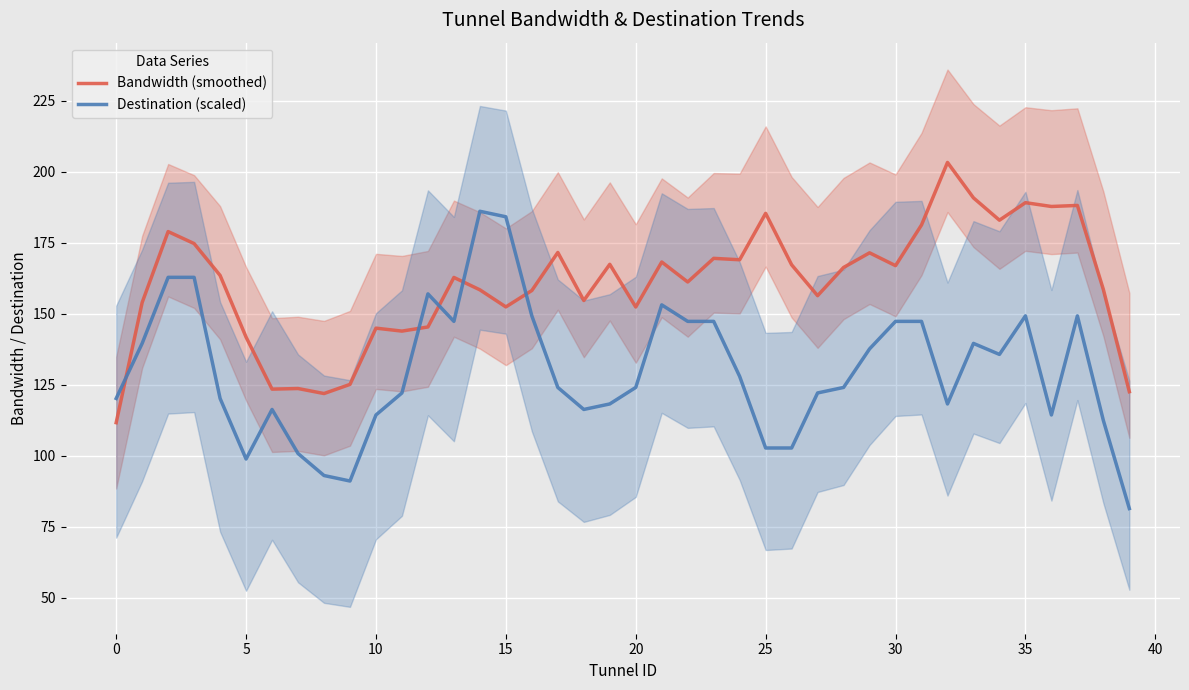

What is the highest value of the Bandwidth (smoothed) series?

203.4